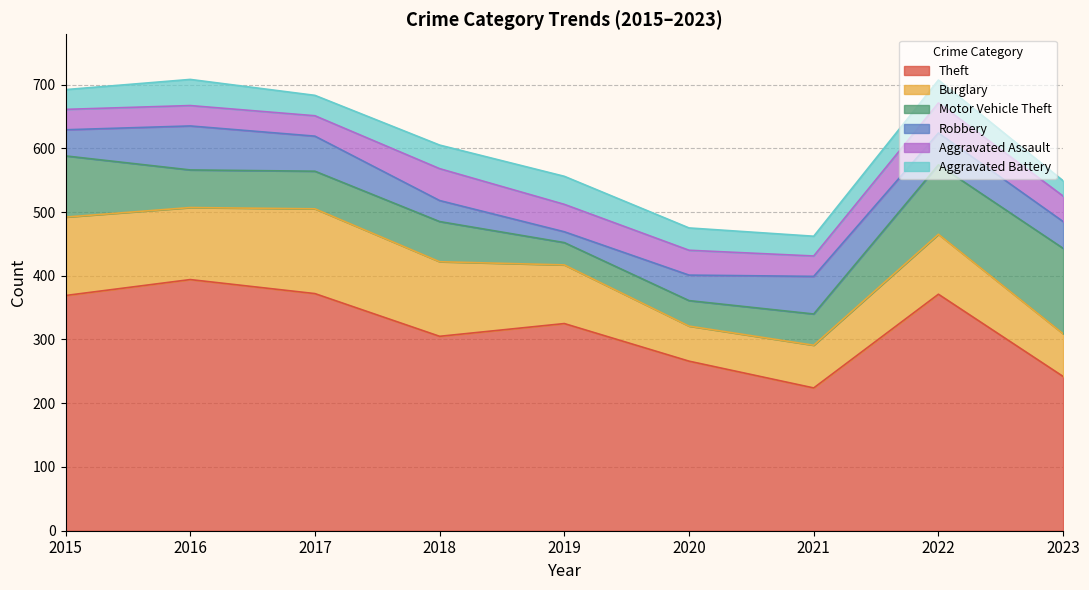

What is the value of the Theft point at the 2nd from the left?

394